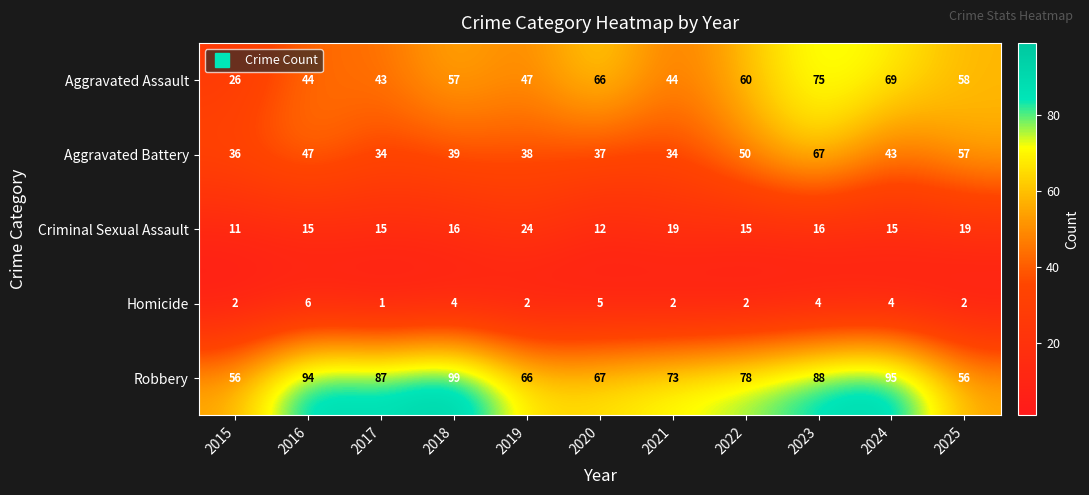

The value of Homicide at 2020 is 5. True or false?

True